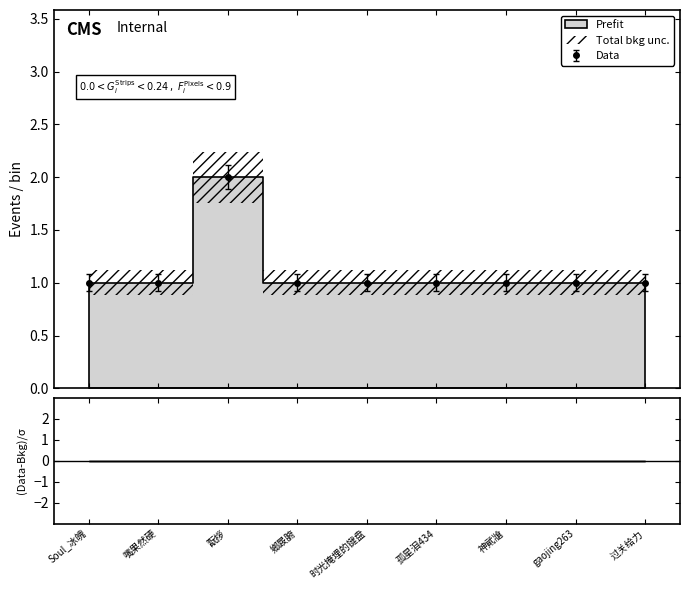

What is the value of the Data point at the 9th from the left?

1